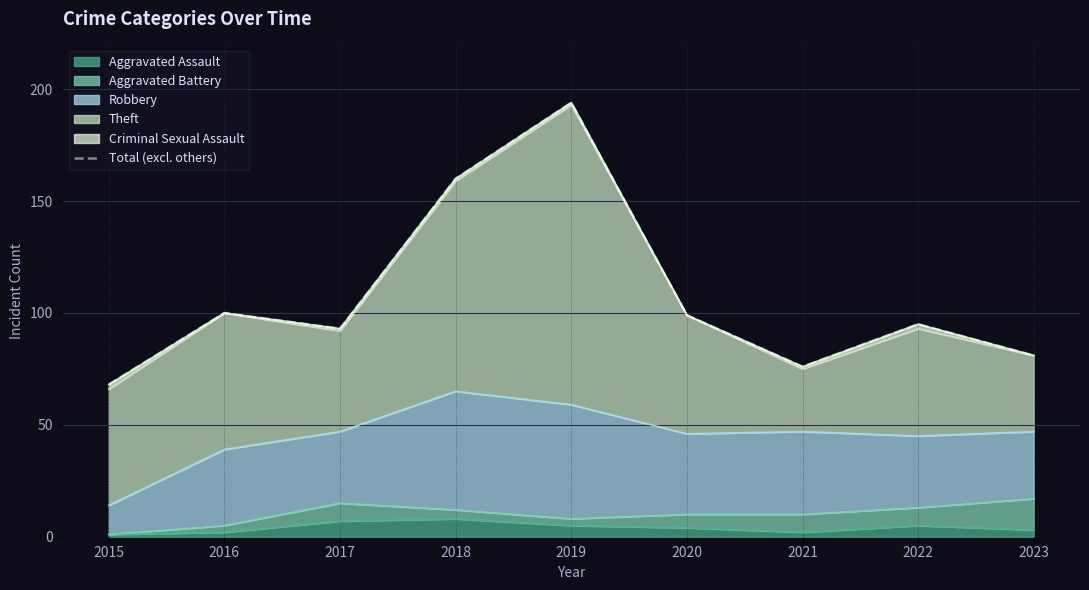

What is the minimum value shown in the chart?

68